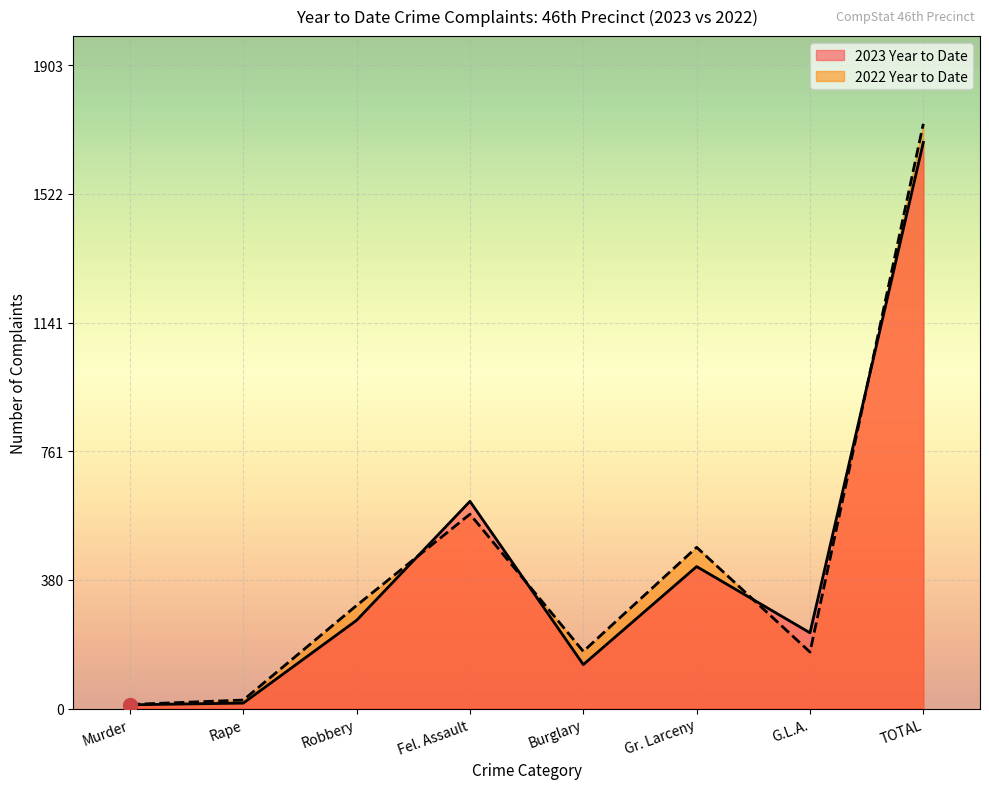

Is the value of 2023 Year to Date at TOTAL greater than the value of 2022 Year to Date at Fel. Assault?

Yes